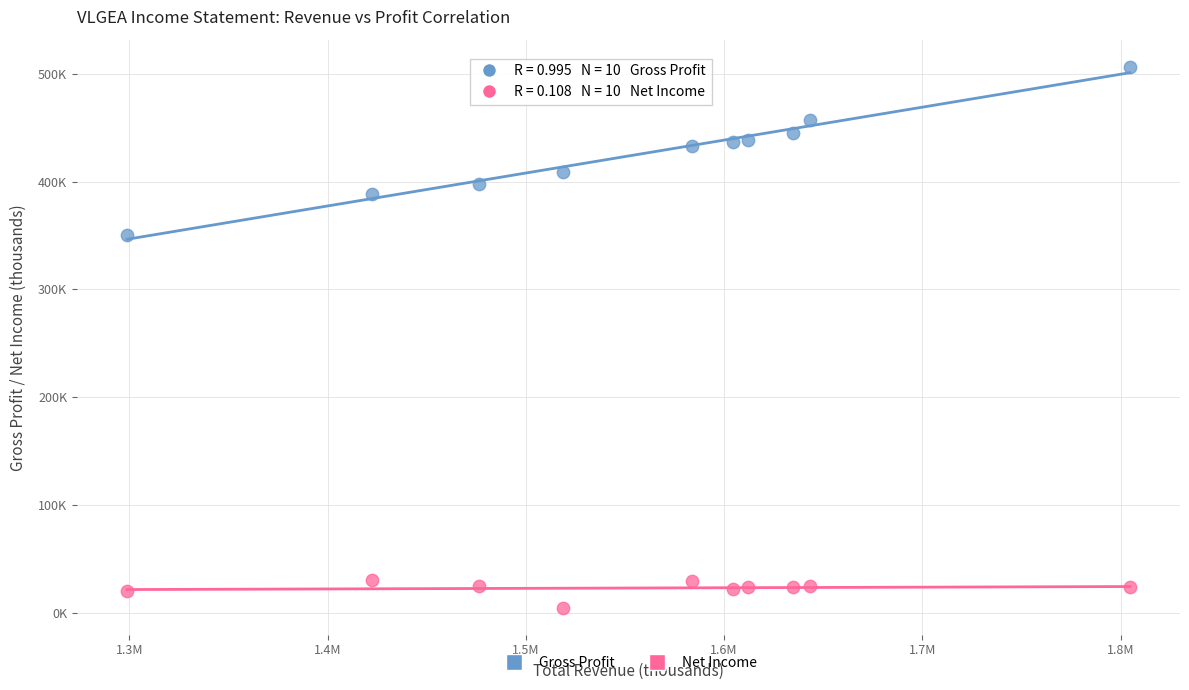

Which series reaches the maximum Y coordinate?

Gross Profit